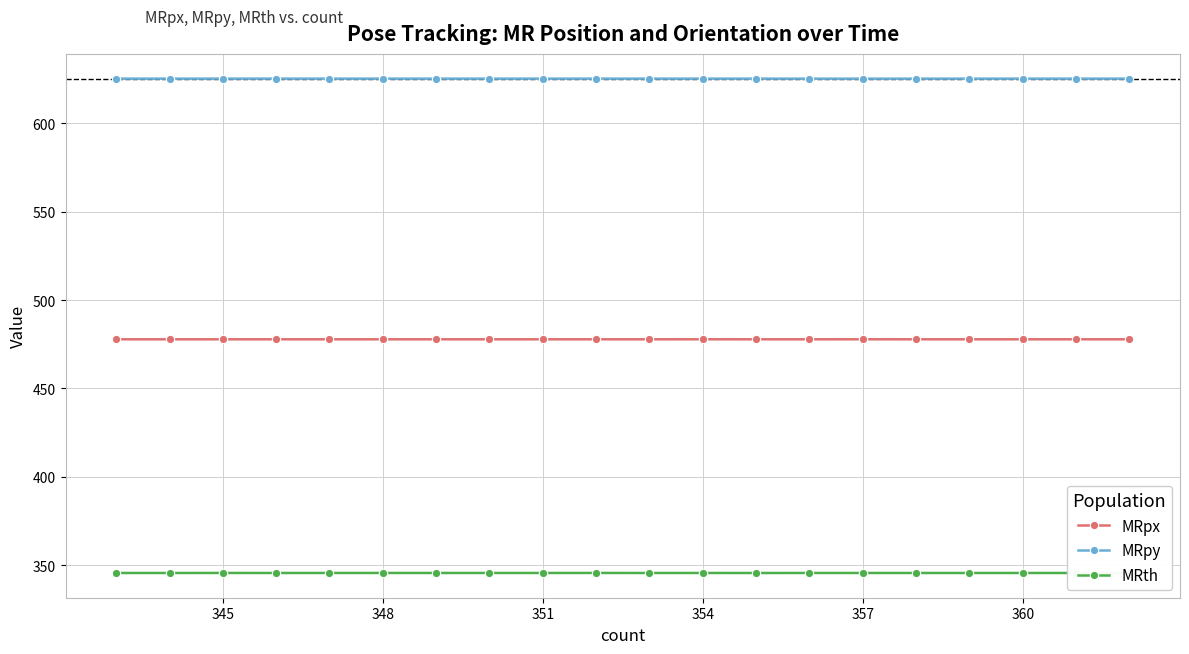

What is the average value of the MRpy series?

625.2